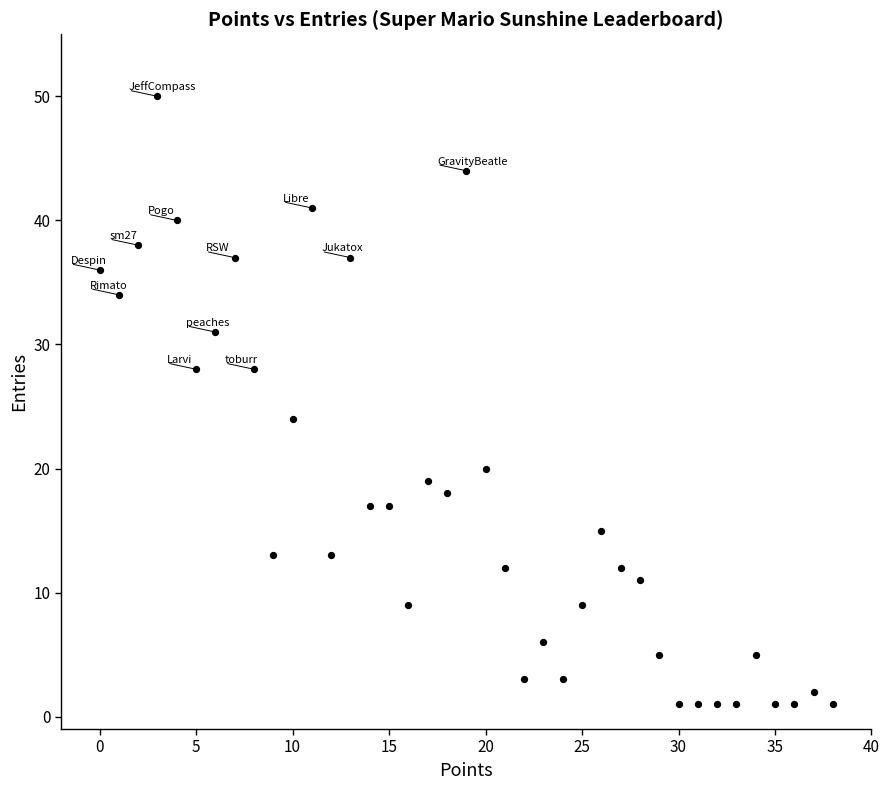

What is the range of Y values (max minus min)?

49